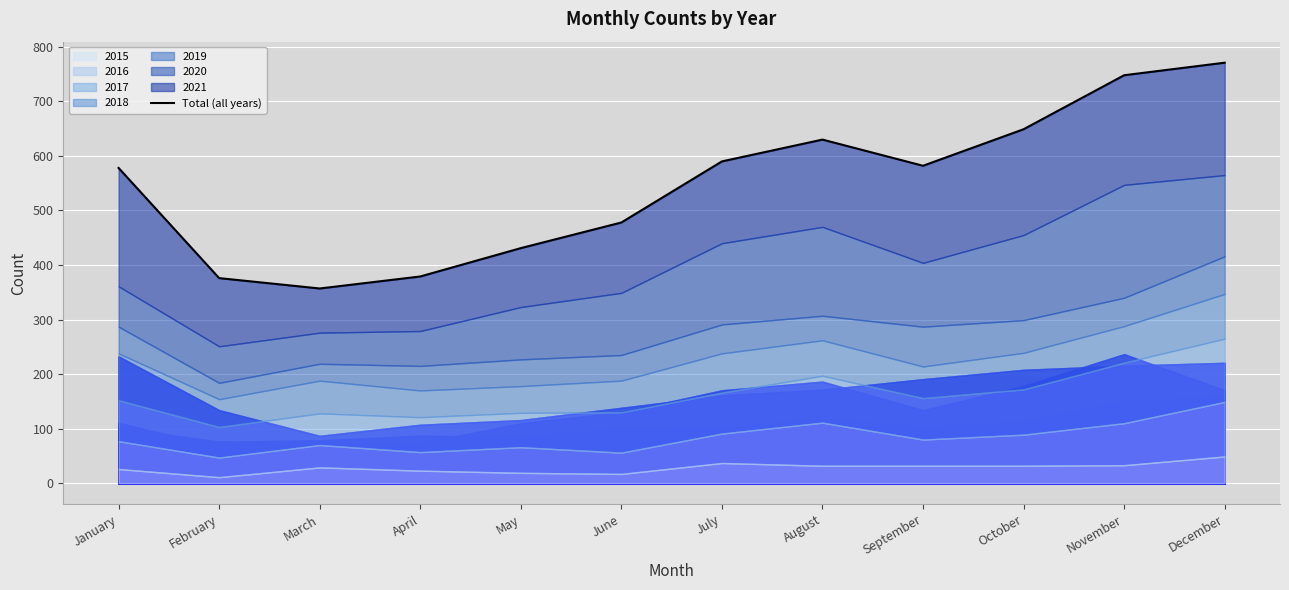

Where is the data nearest to the value 564?

January